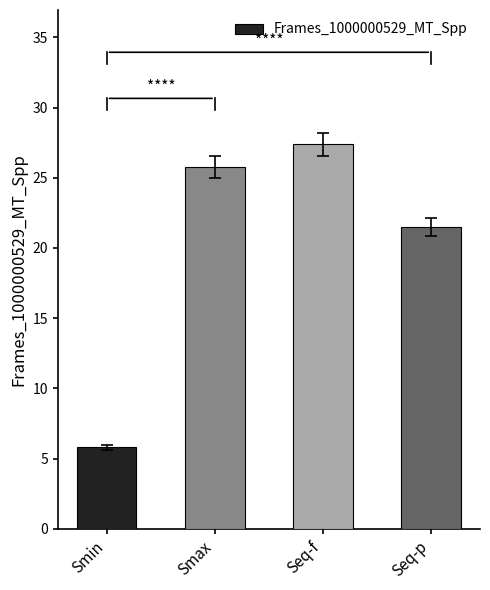

Rank the categories by value from highest to lowest.

Seq-f, Smax, Seq-p, Smin